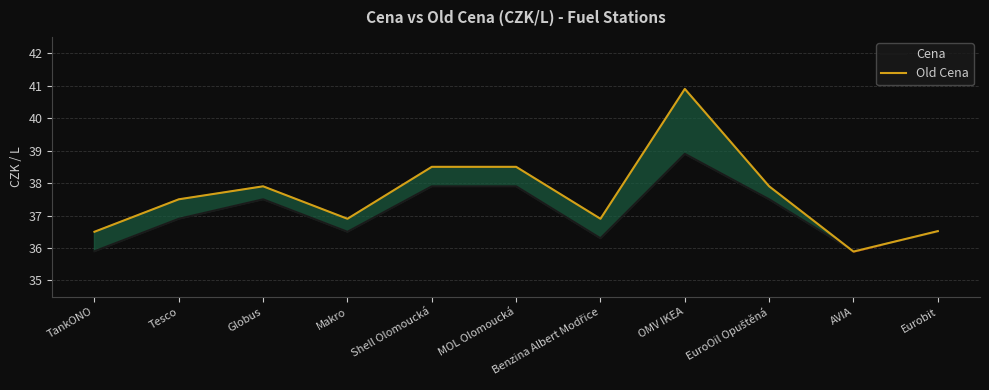

What is the difference between the maximum and minimum values in the Old Cena series?

5.0